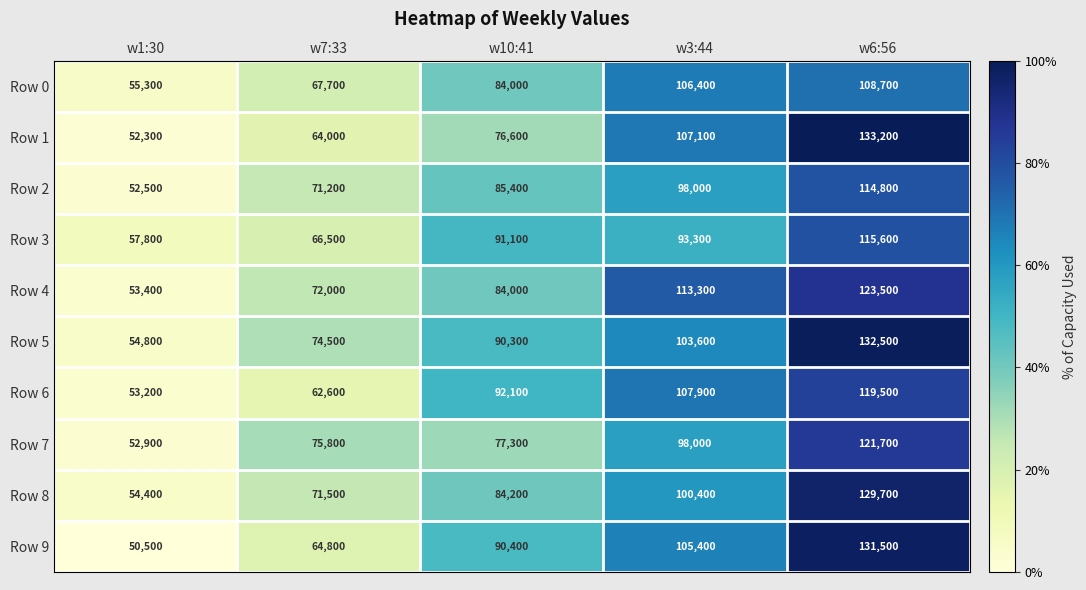

What is the difference between the second highest and second lowest values in the Row 3 series?

26800